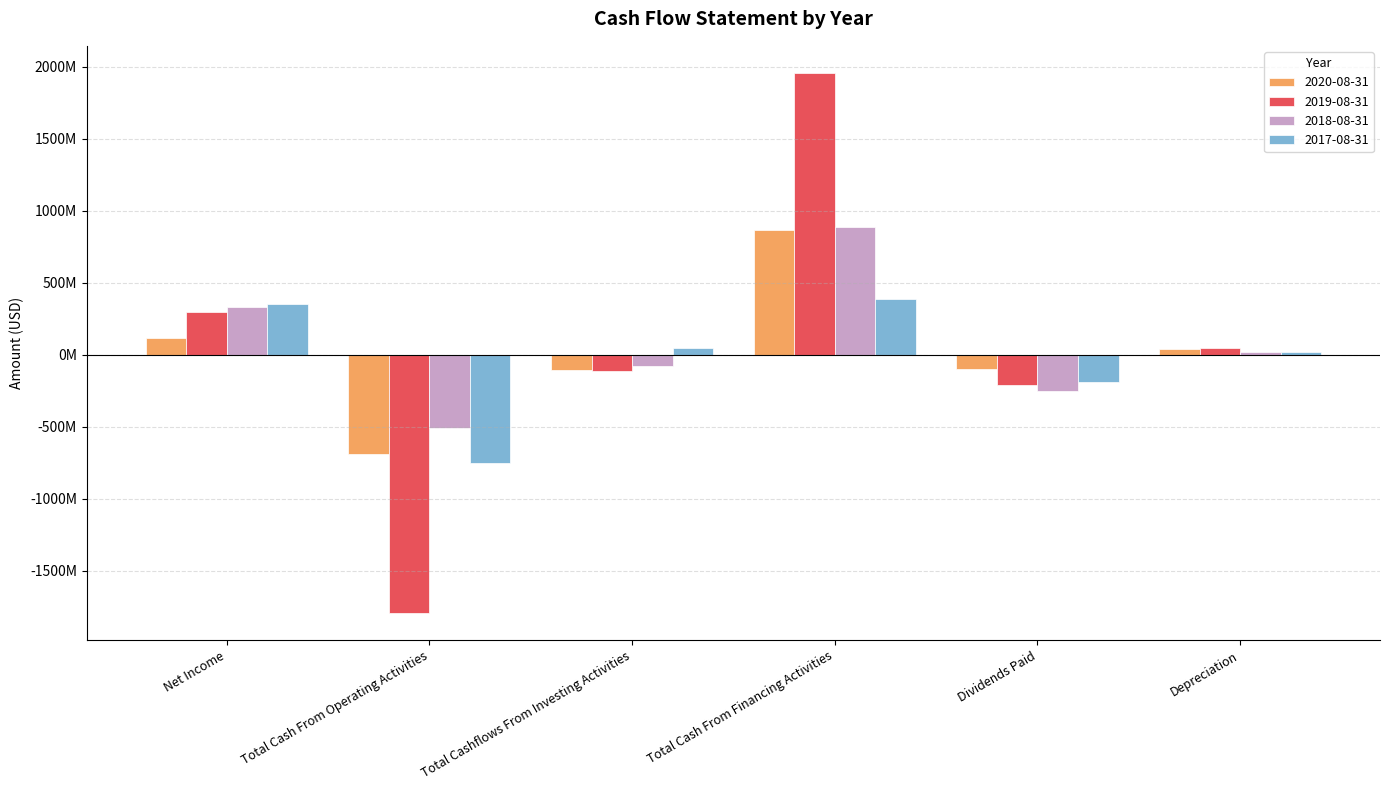

Are the bars horizontal?

No